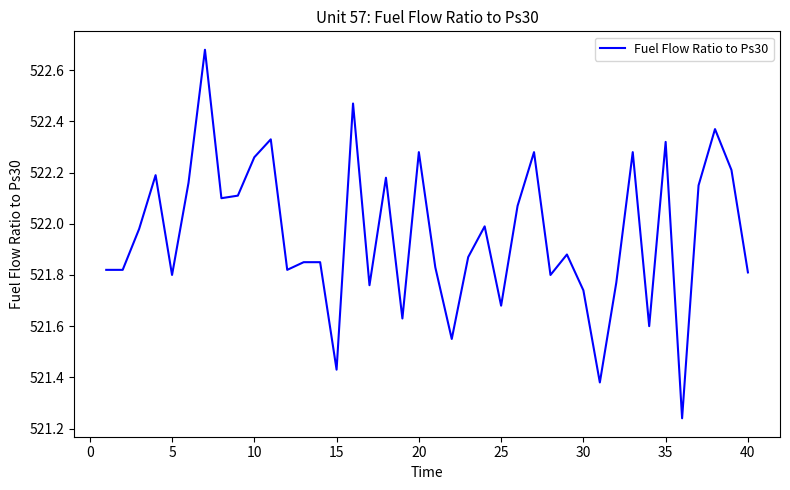

What is the difference between the maximum and minimum values?

1.4